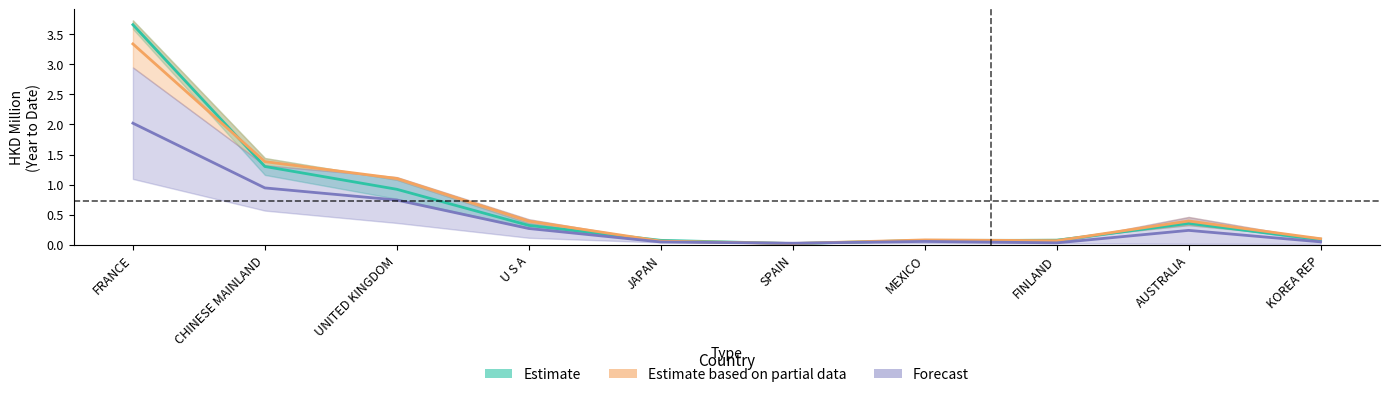

Does the chart display data point markers on the line(s)?

No